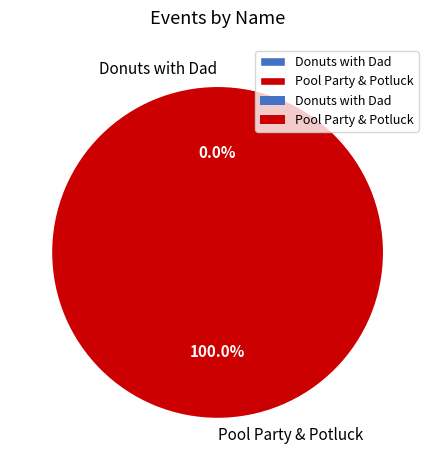

What is the total percentage of Pool Party & Potluck and Donuts with Dad?

100.0%